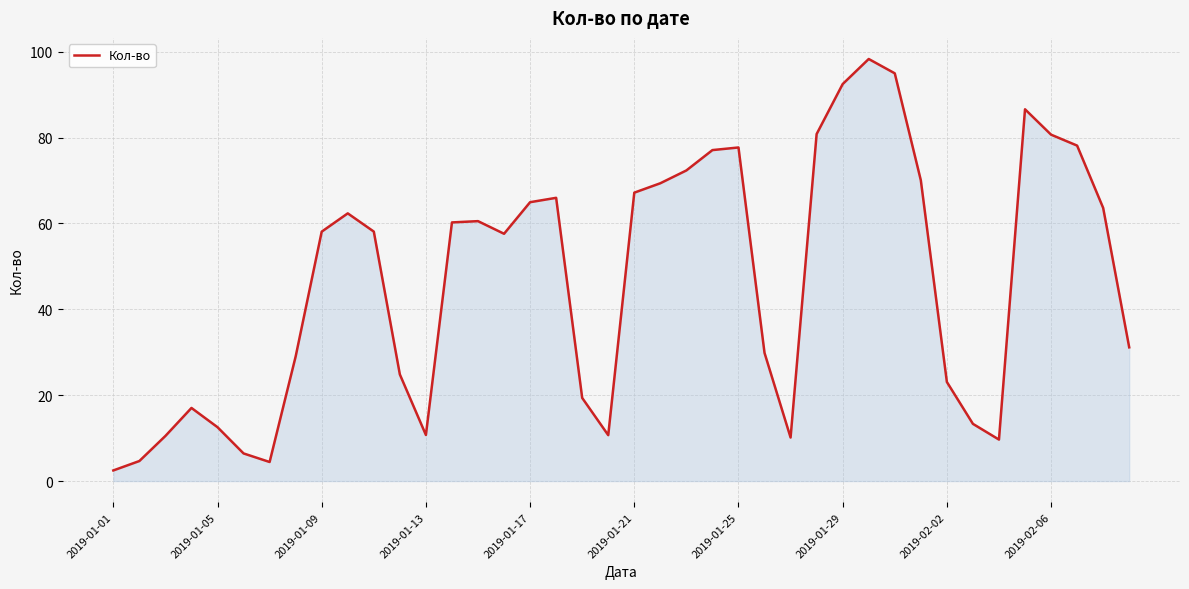

What is the minimum value shown in the chart?

2.5